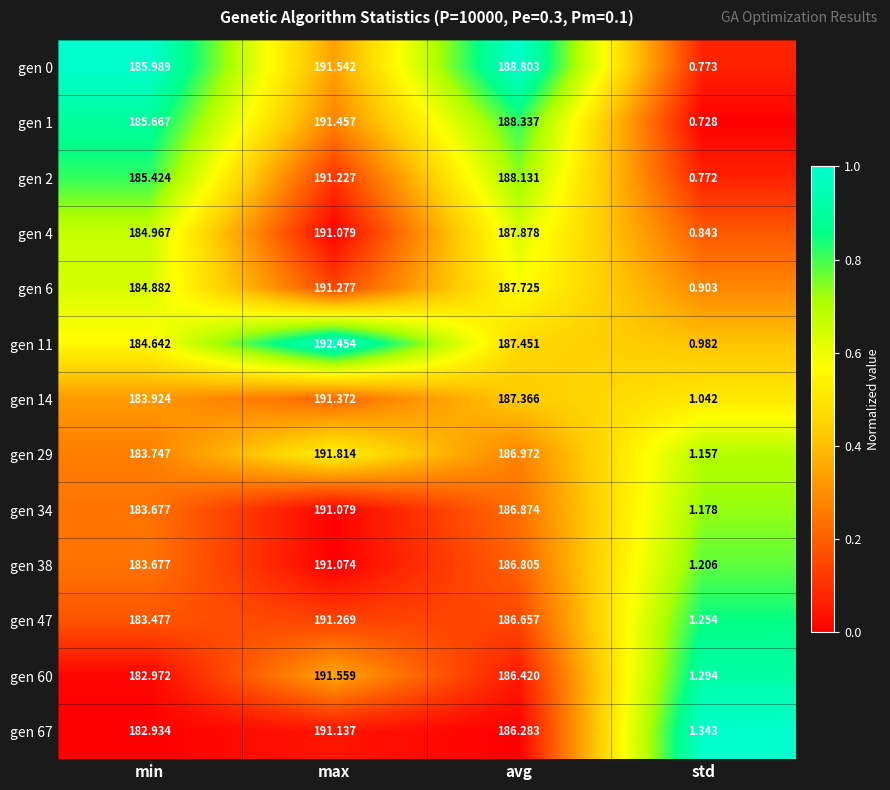

Where is gen 4 nearest to the value 95?

min